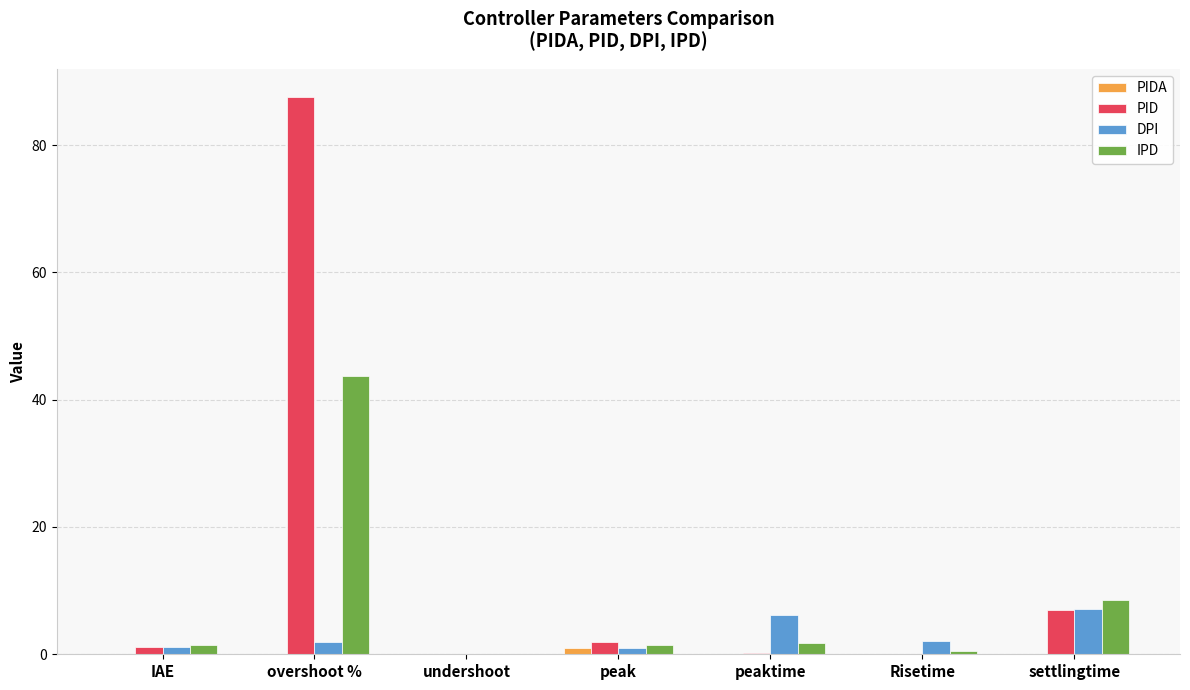

What is the sum of all IPD values?

57.6